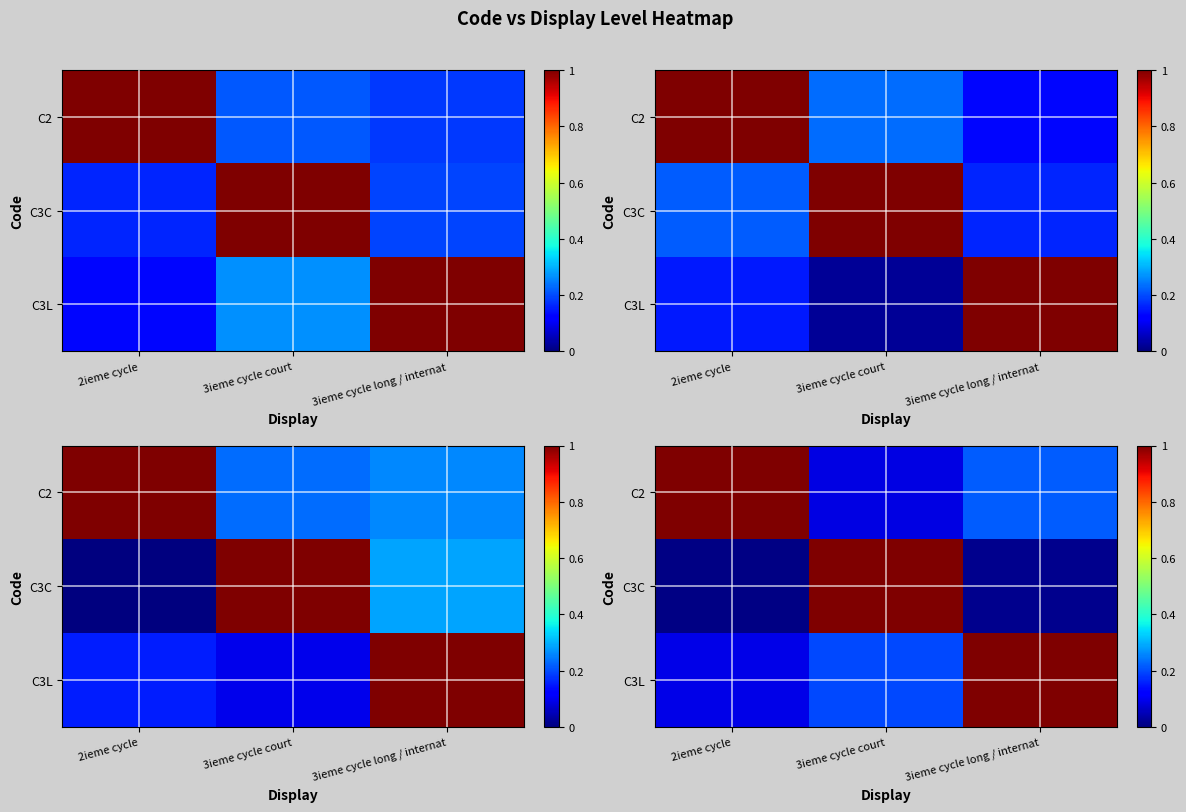

What is the average value of the row_0 series?

0.4